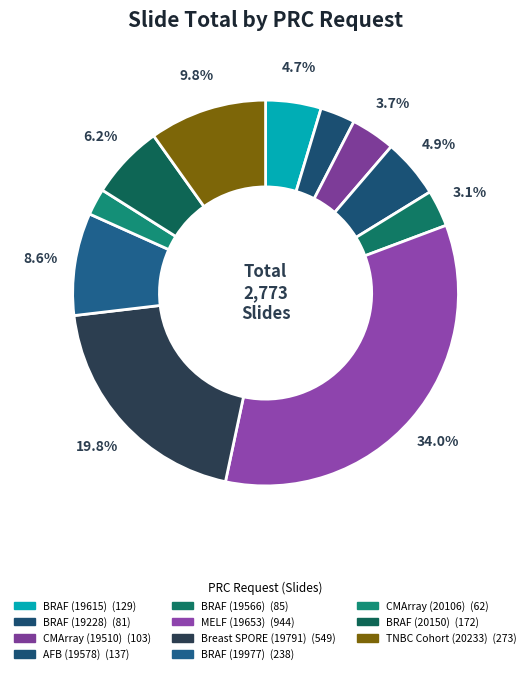

How many segments does this pie chart have?

11